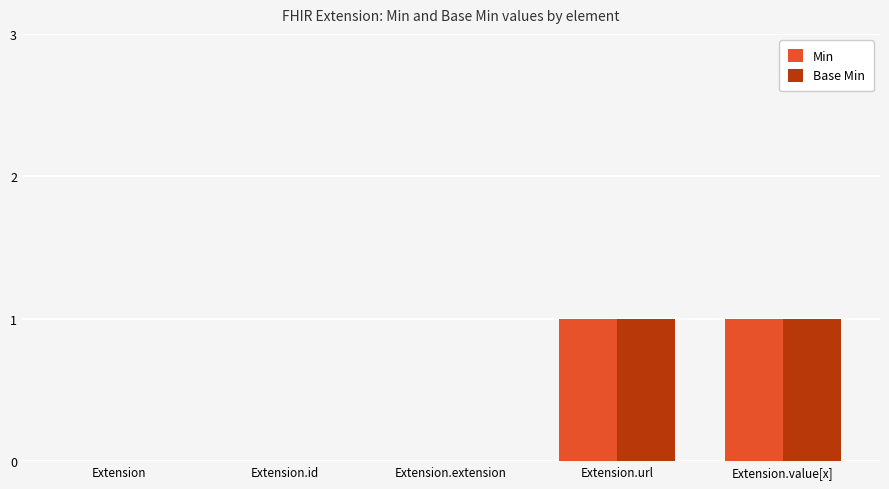

Count the number of categories in the chart.

5